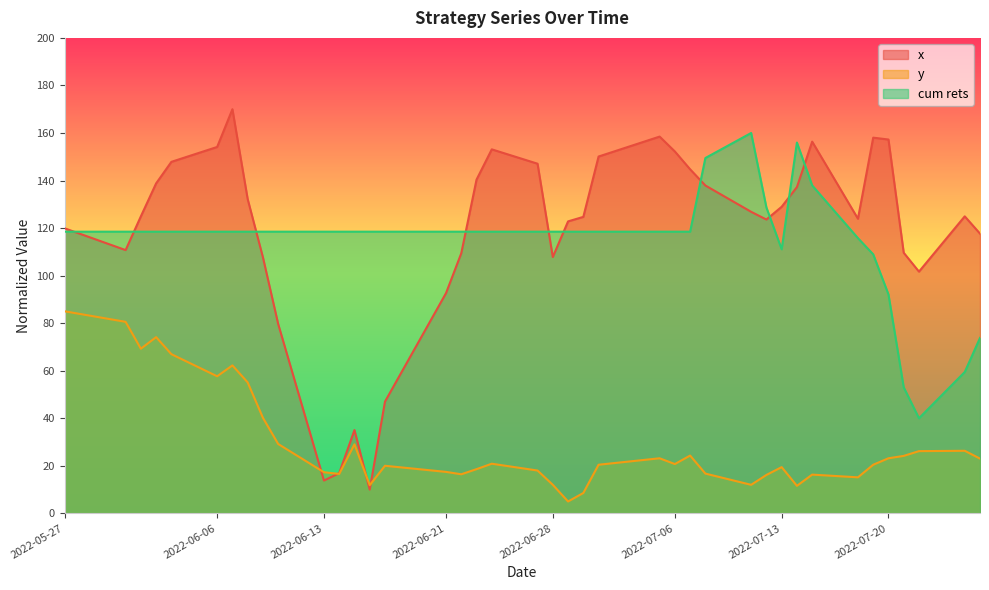

Is it true that y equals 11.9 at 2022-07-22?

False